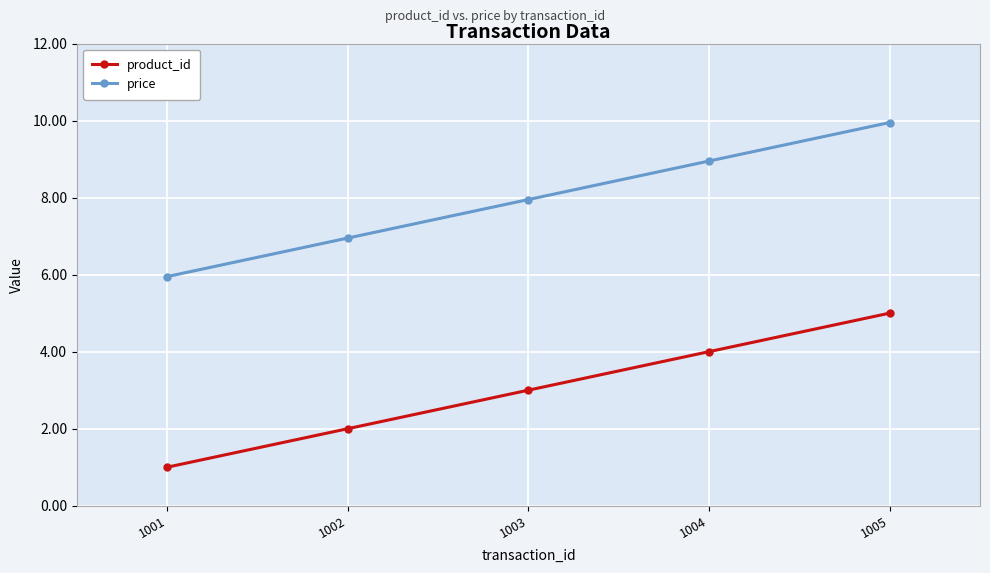

What is the difference between the maximum and minimum values in the product_id series?

4.0